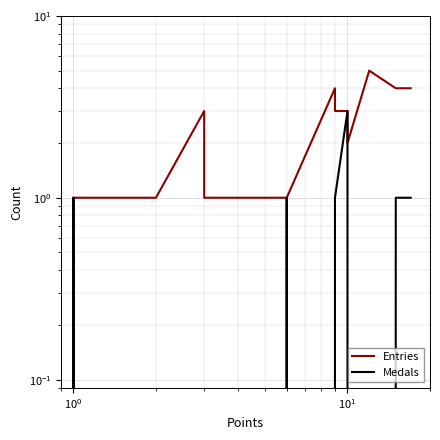

Reading left to right, what are all the values shown in this chart?

Entries: 1	1	1	1	1	3	1	1	1	1	1	1	1	4	3	3	2	5	4	4
Medals: 0	1	1	0	0	0	0	0	0	0	0	1	1	0	1	3	0	0	1	1